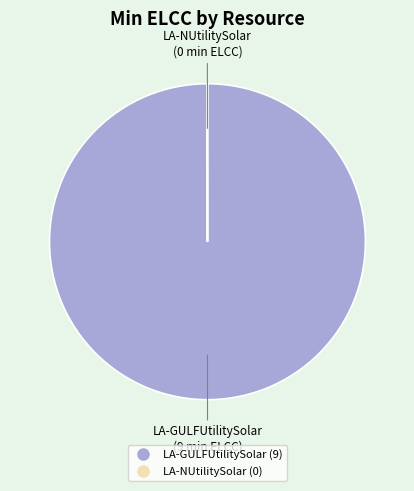

Which slice is the largest?

LA-GULFUtilitySolar